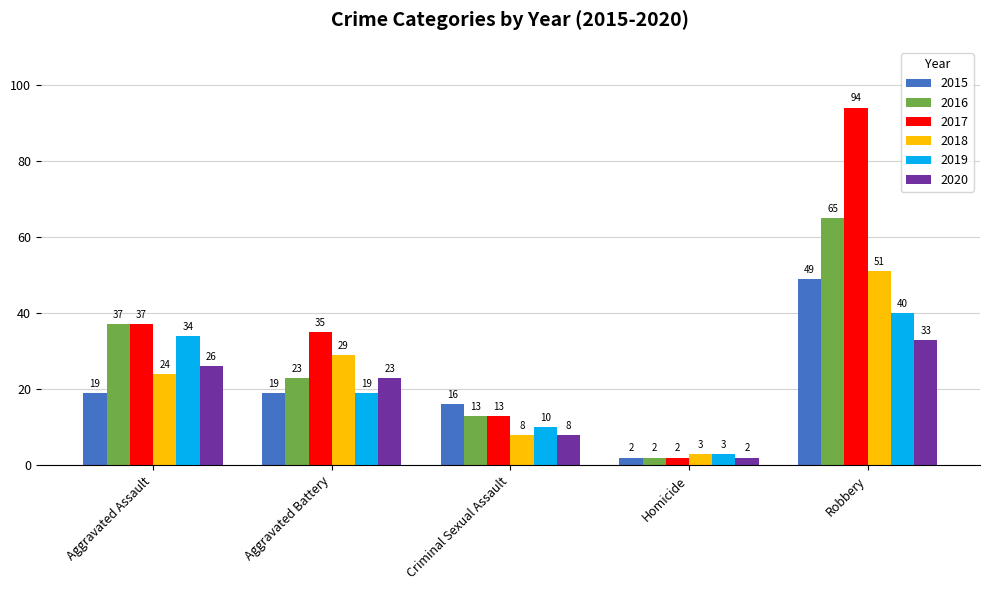

Is it true that 2019 equals 19 at Aggravated Battery?

True